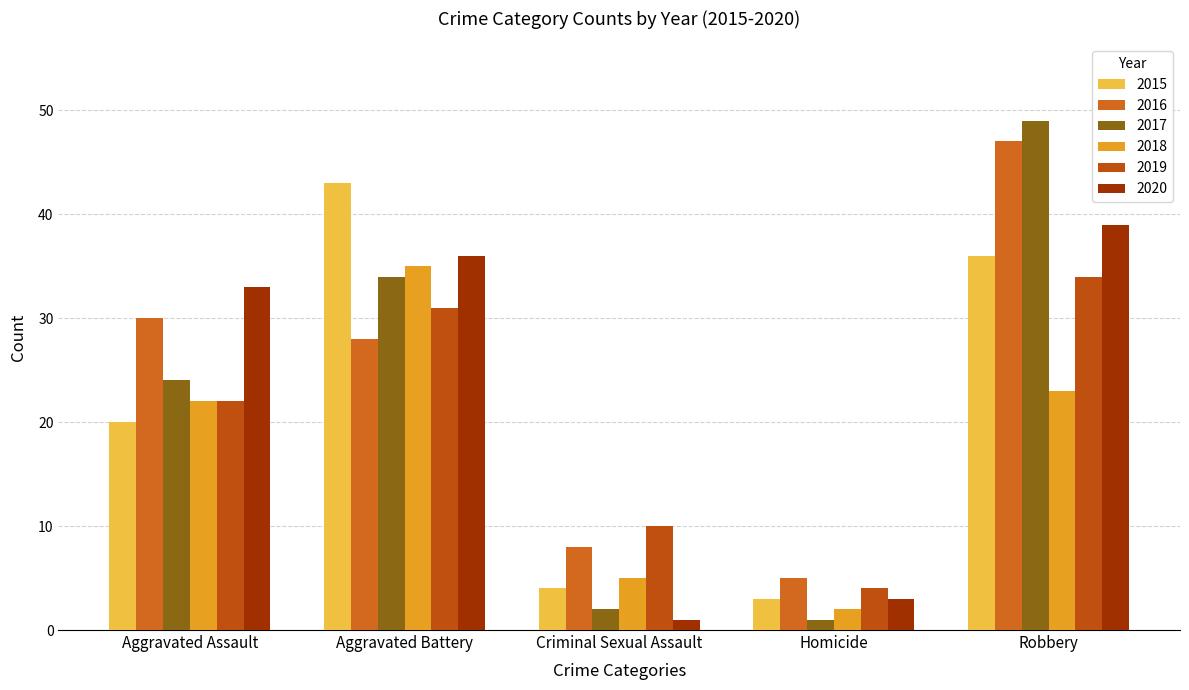

Reading right to left, list all the values displayed in this chart.

2015: Robbery=36	Homicide=3	Criminal Sexual Assault=4	Aggravated Battery=43	Aggravated Assault=20
2016: Robbery=47	Homicide=5	Criminal Sexual Assault=8	Aggravated Battery=28	Aggravated Assault=30
2017: Robbery=49	Homicide=1	Criminal Sexual Assault=2	Aggravated Battery=34	Aggravated Assault=24
2018: Robbery=23	Homicide=2	Criminal Sexual Assault=5	Aggravated Battery=35	Aggravated Assault=22
2019: Robbery=34	Homicide=4	Criminal Sexual Assault=10	Aggravated Battery=31	Aggravated Assault=22
2020: Robbery=39	Homicide=3	Criminal Sexual Assault=1	Aggravated Battery=36	Aggravated Assault=33